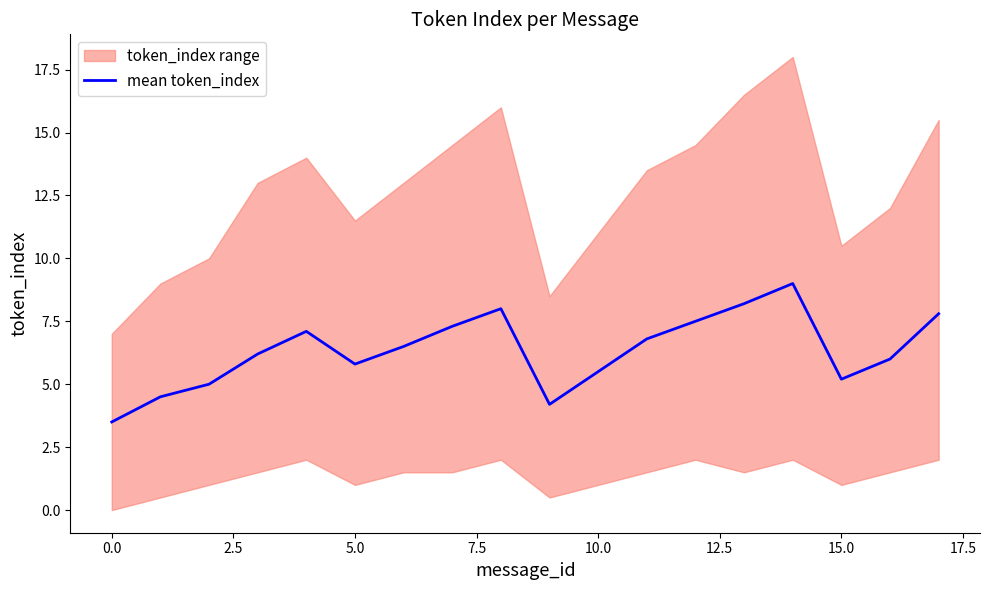

What is the lowest value of the mean token_index series?

3.5